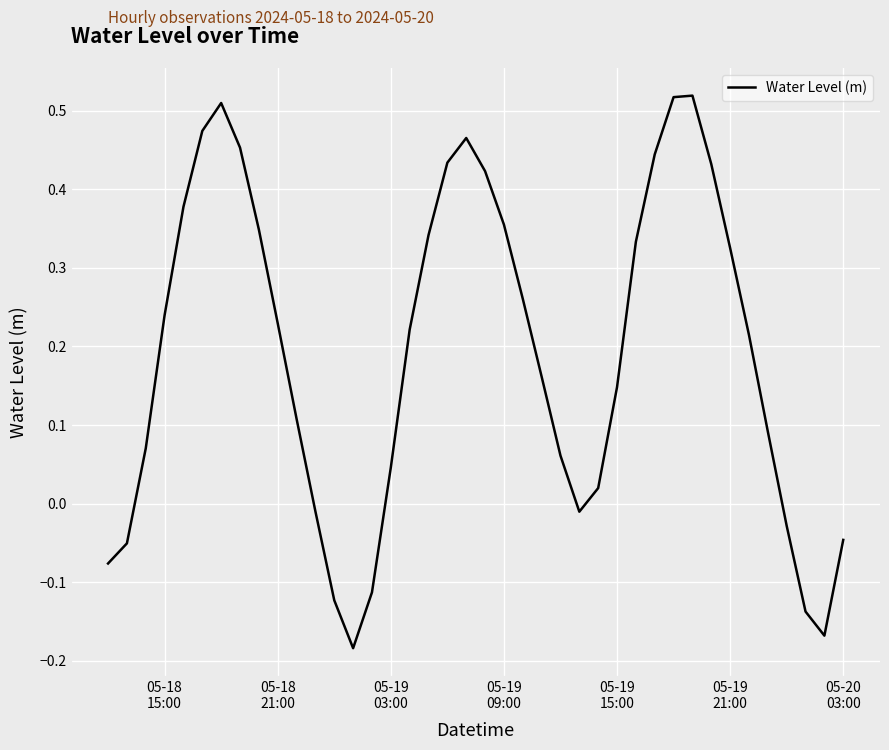

How many values are below 0?

11